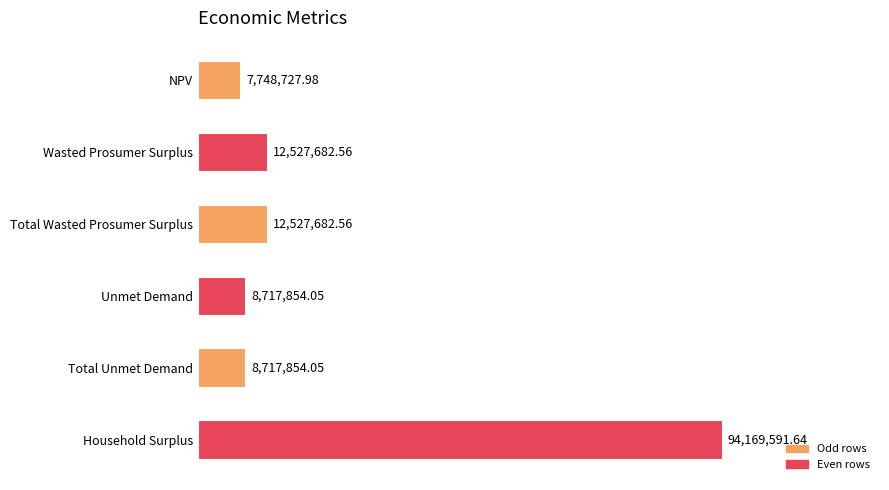

What is the difference between the second highest and minimum values?

4778954.6